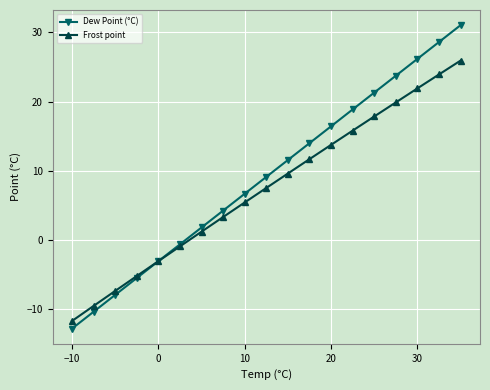

List the series in order of their peak value, lowest first.

Frost point, Dew Point (°C)